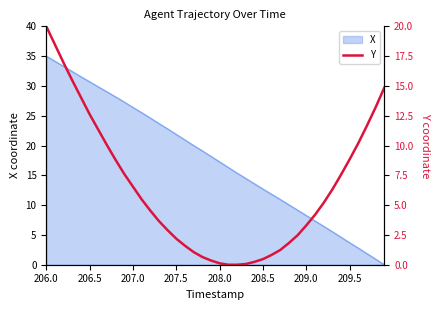

What is the sum of all values?

256.9